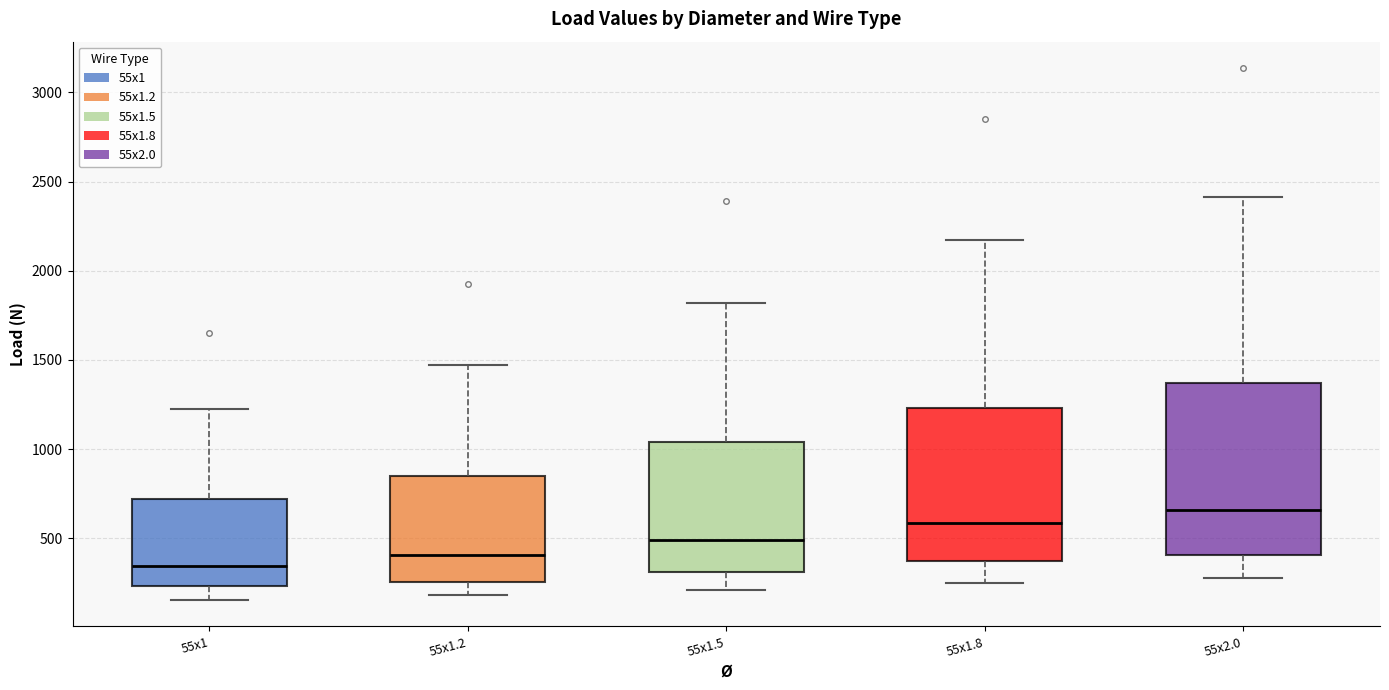

Where is the upper edge of the box for 55x2.0 on the y-axis? The values are not printed on the chart, so give them approximately, as read against the axis.

1350